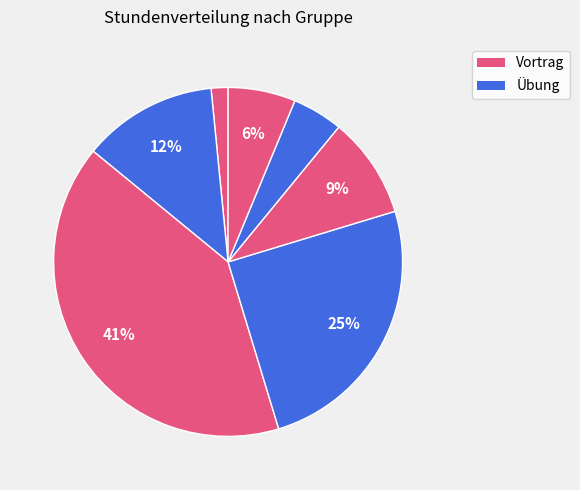

Count the number of slices in the pie.

7